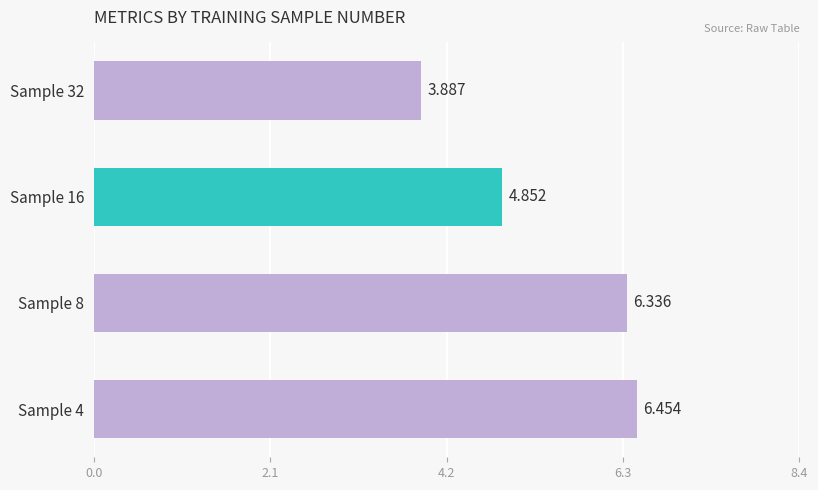

How many bars are there in total?

4